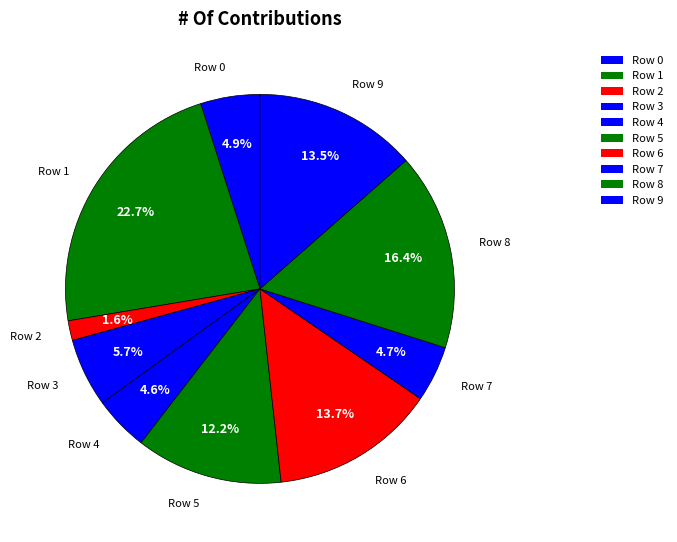

Does Row 2 account for over 50% of the chart?

No